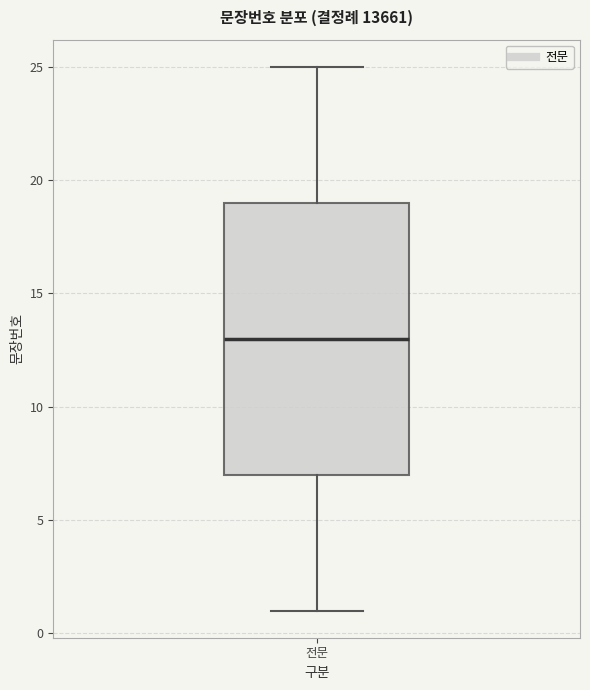

Where does the median line of the box for 전문 sit on the y-axis? The values are not printed on the chart, so give them approximately, as read against the axis.

13